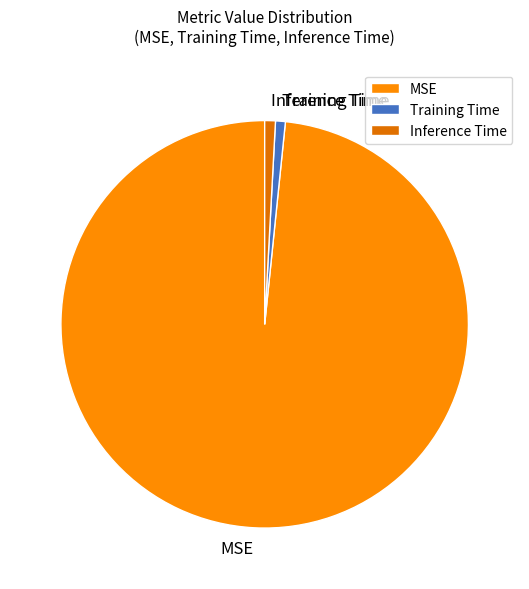

Is there any slice that represents more than half of the pie?

Yes